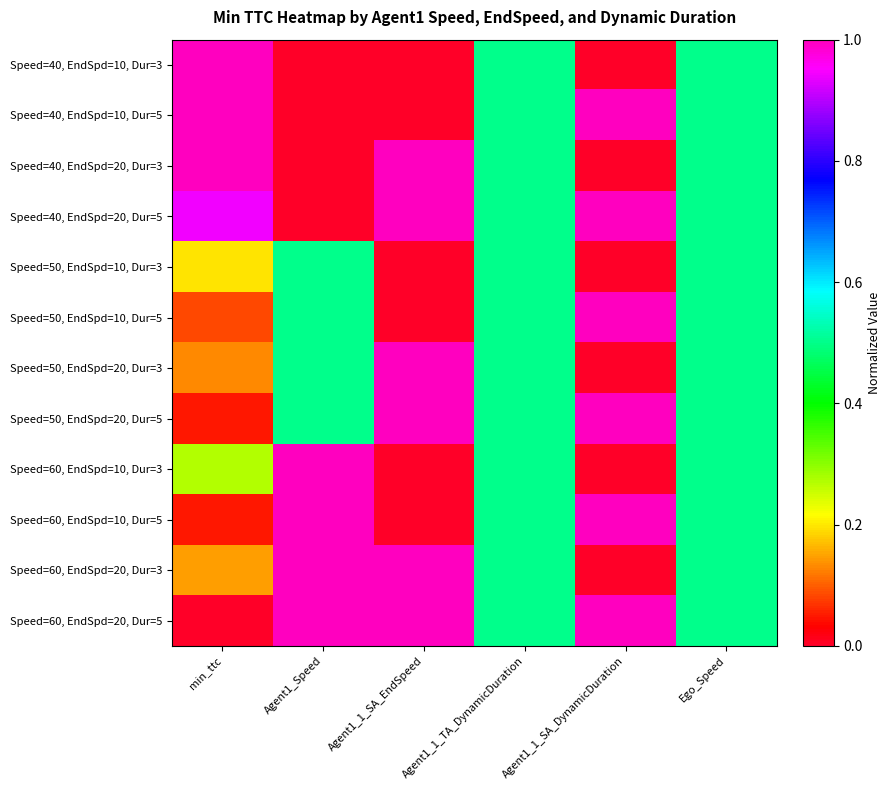

Which has a higher value, Ego_Speed or Agent1_1_SA_EndSpeed?

Ego_Speed